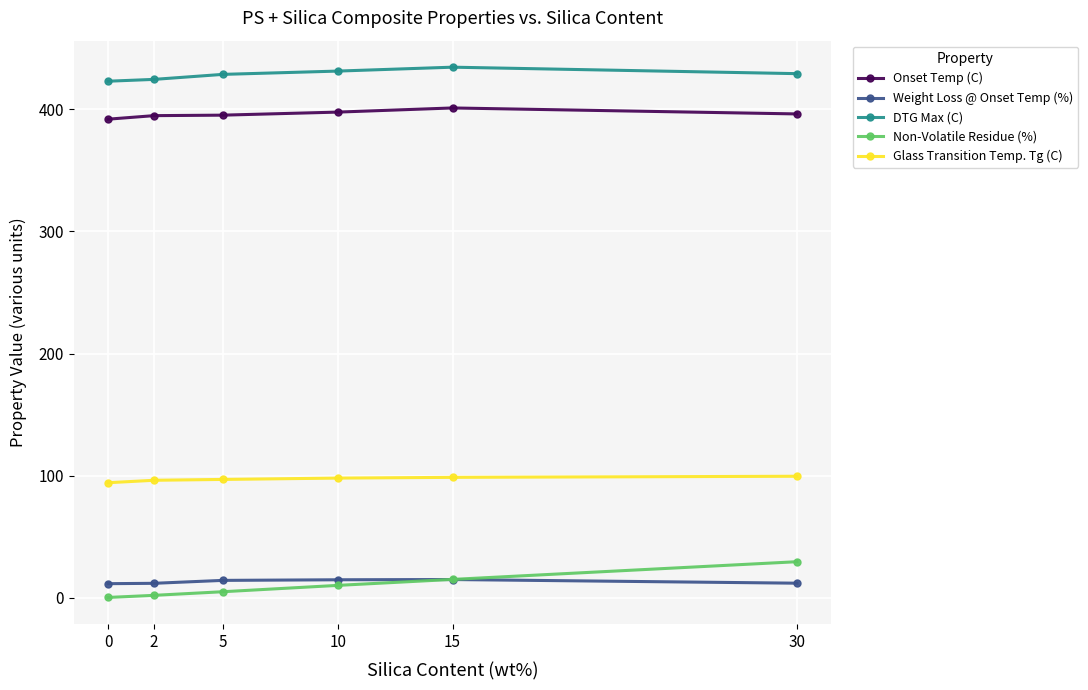

What is the difference between the Glass Transition Temp. Tg (C) values at 10 and 0?

3.8